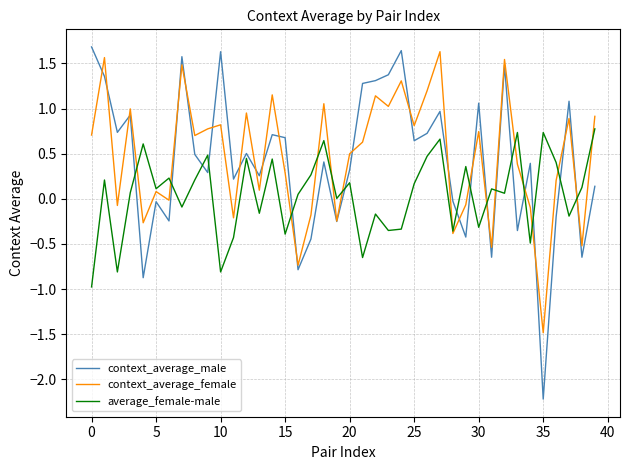

What is the lowest value of the average_female-male series?

-1.0